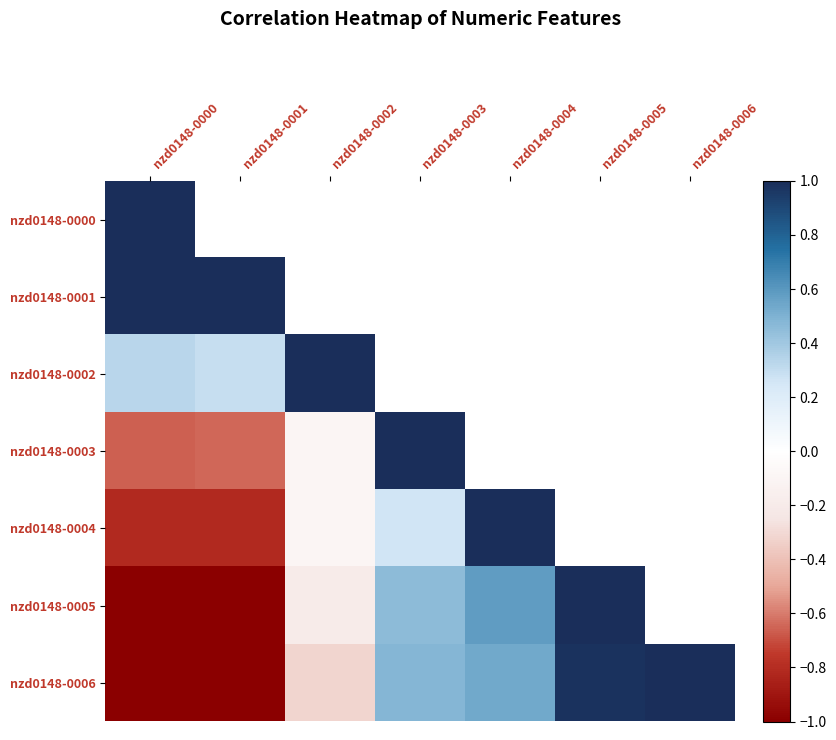

At which label is nzd0148-0003 closest to 0?

nzd0148-0002